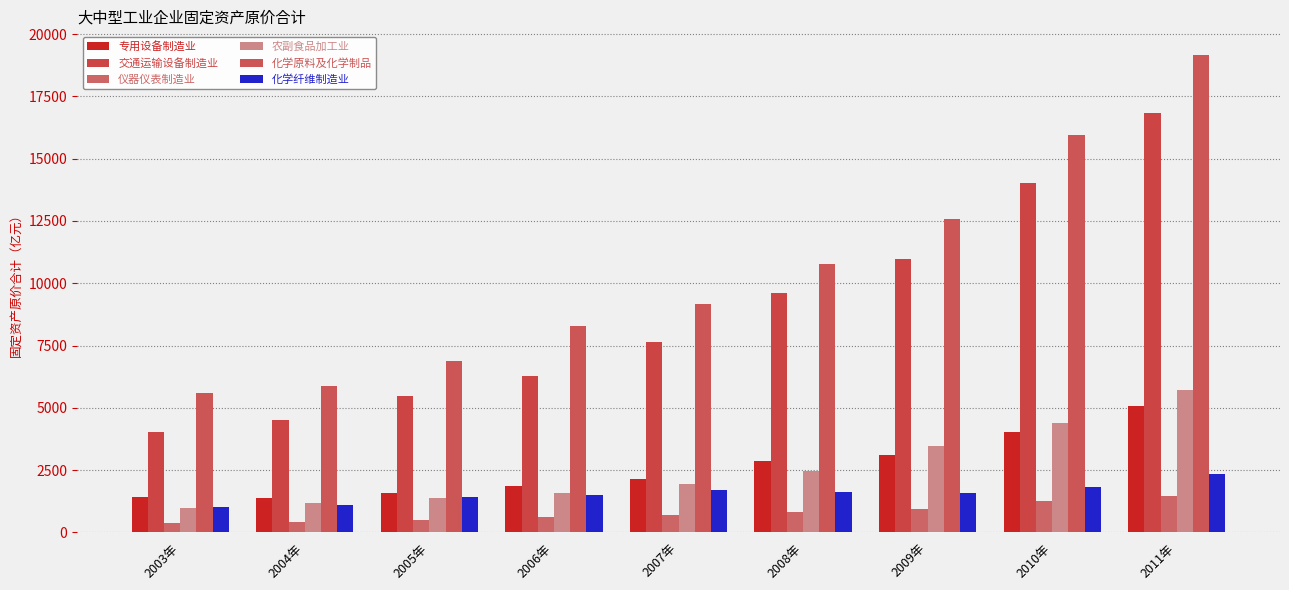

What is the sum of all 化学原料及化学制品 values?

94218.0